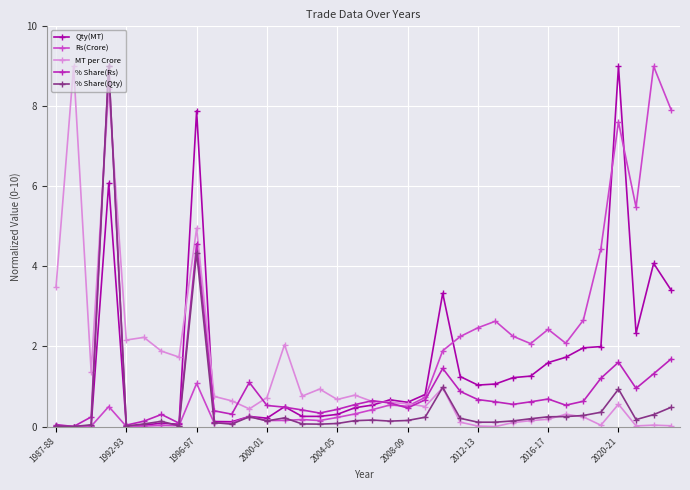

Rank the series by their average value, from lowest to highest.

% Share(Qty), % Share(Rs), MT per Crore, Qty(MT), Rs(Crore)